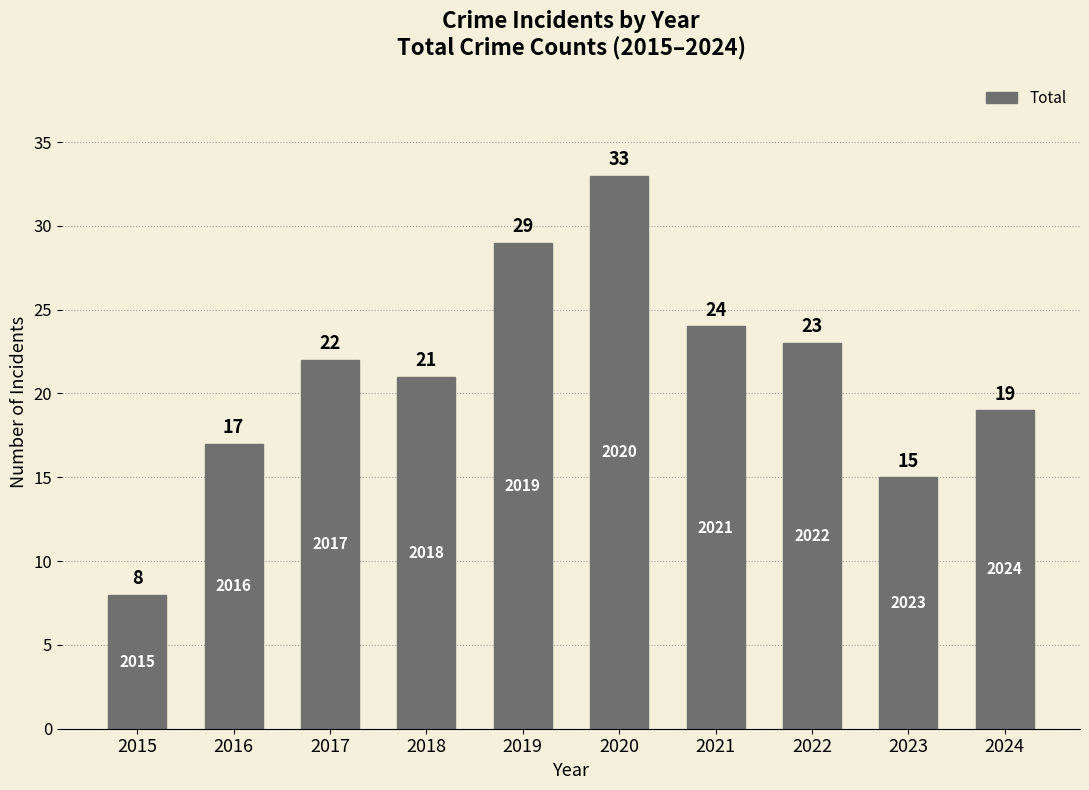

Reading right to left, what are all the values shown in this chart?

19	15	23	24	33	29	21	22	17	8